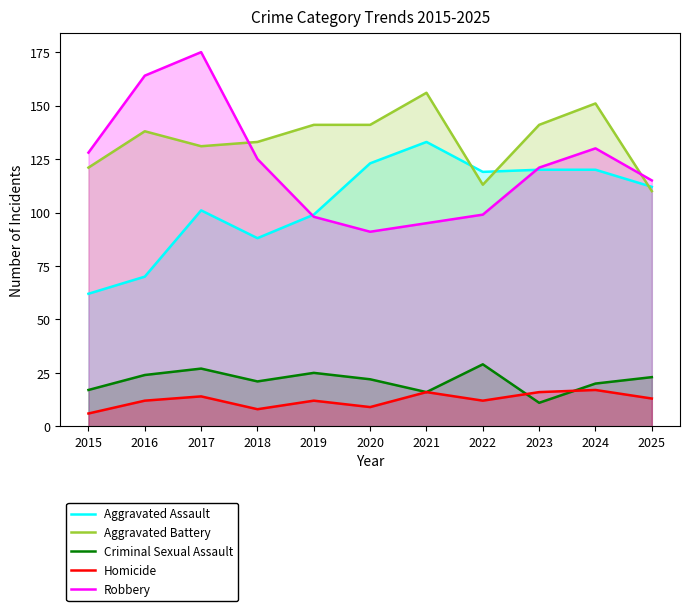

What is the highest value of the Criminal Sexual Assault series?

29